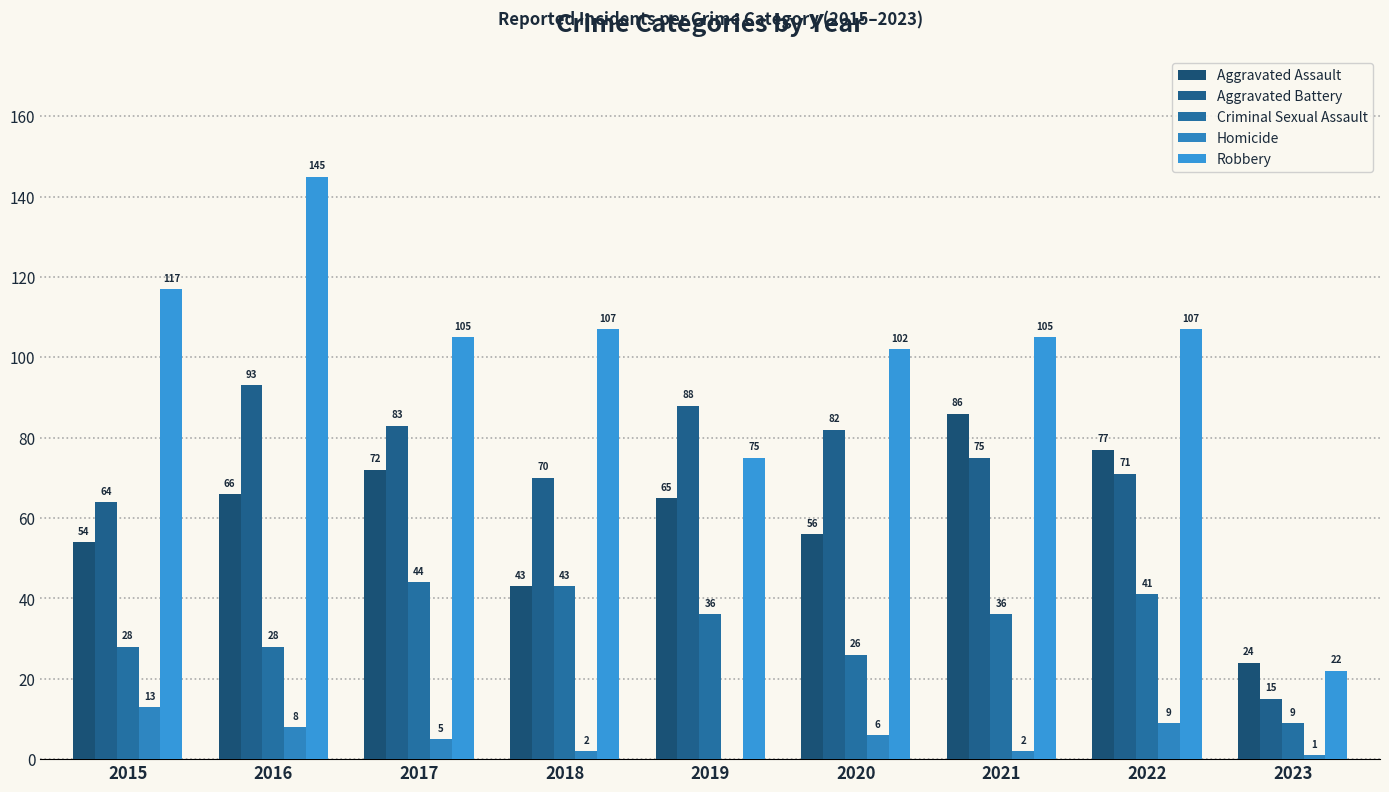

How many values in Homicide are above zero?

8